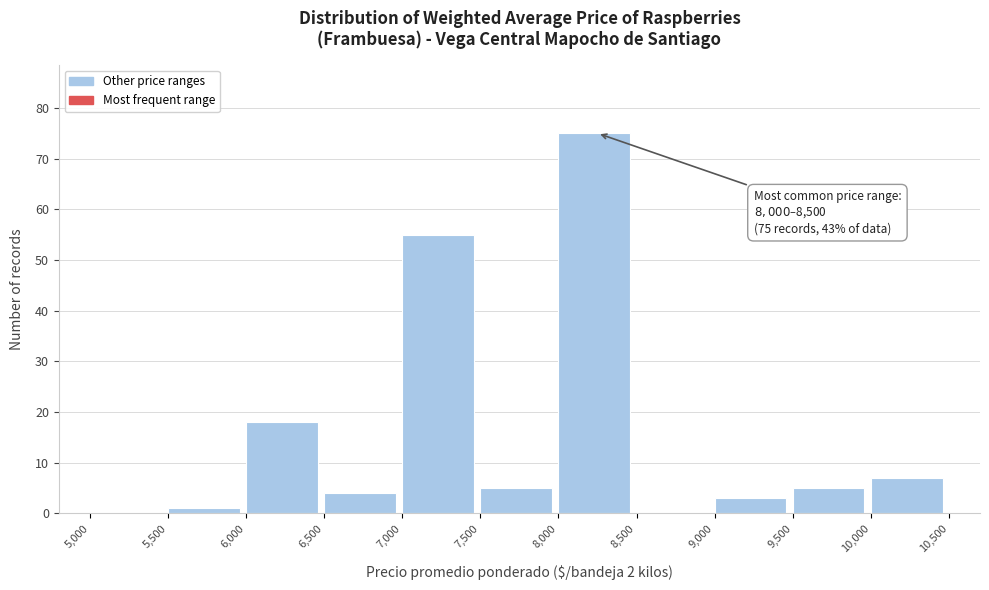

Which range on the x-axis has the tallest bar?

8,000 to 8,500